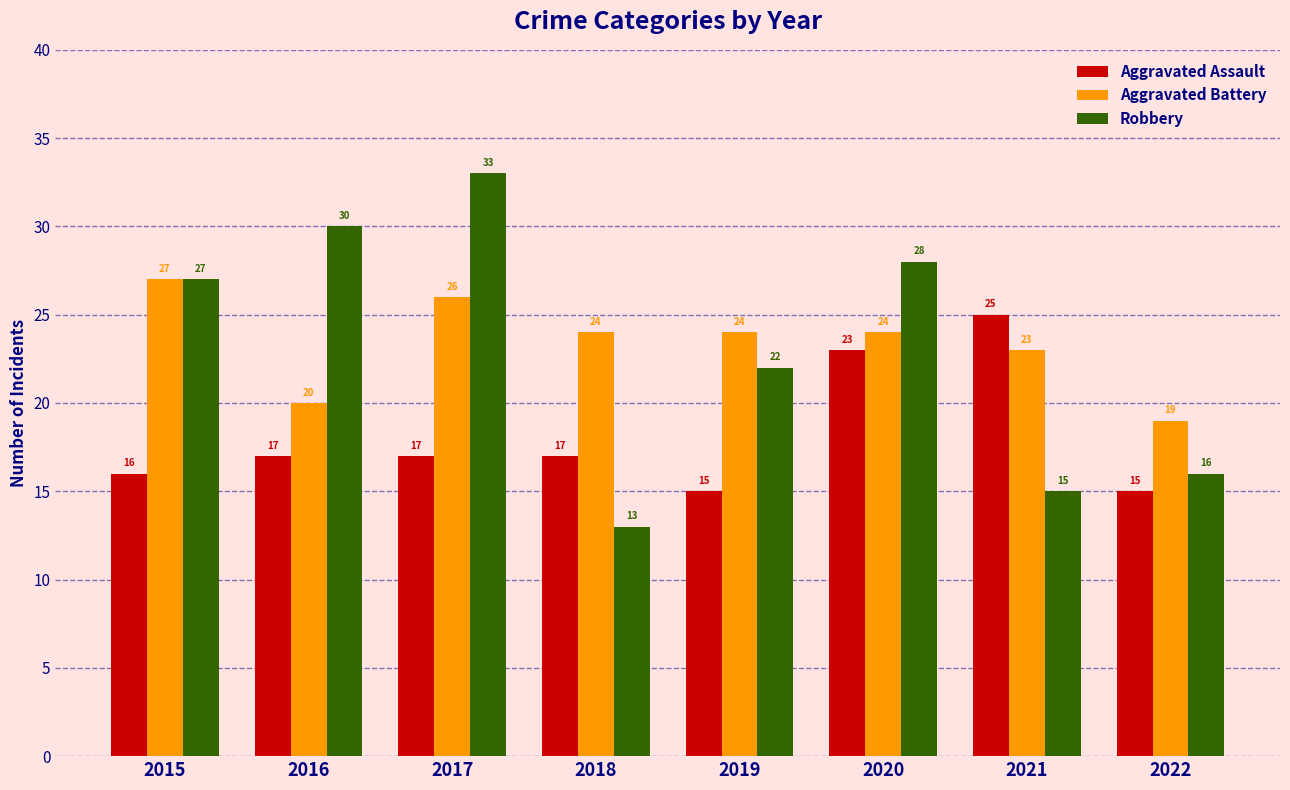

Rank the series at 2021 from highest to lowest value.

Aggravated Assault, Aggravated Battery, Robbery